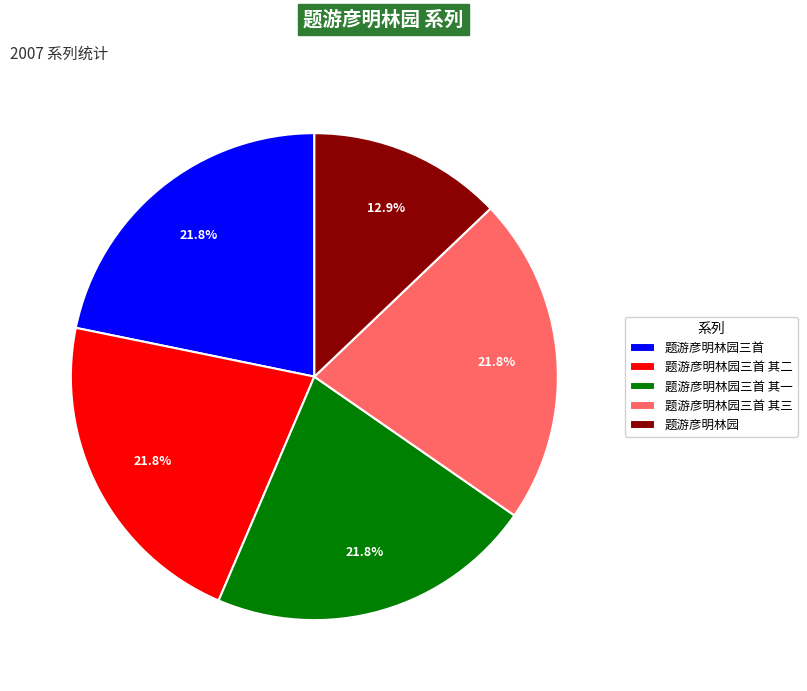

What is the total percentage of 题游彦明林园三首 其一 and 题游彦明林园三首?

43.6%